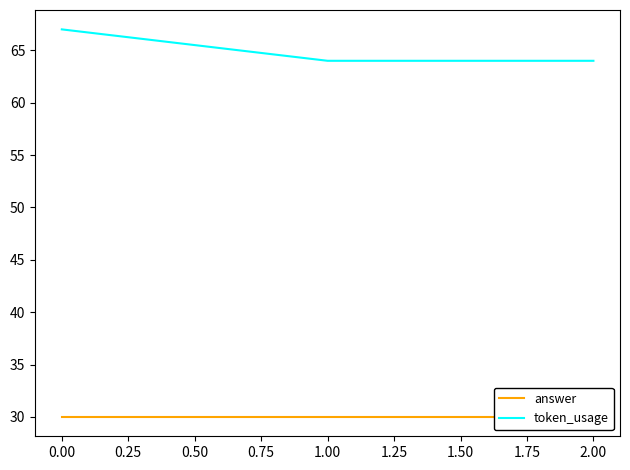

How many lines are shown in the chart?

2